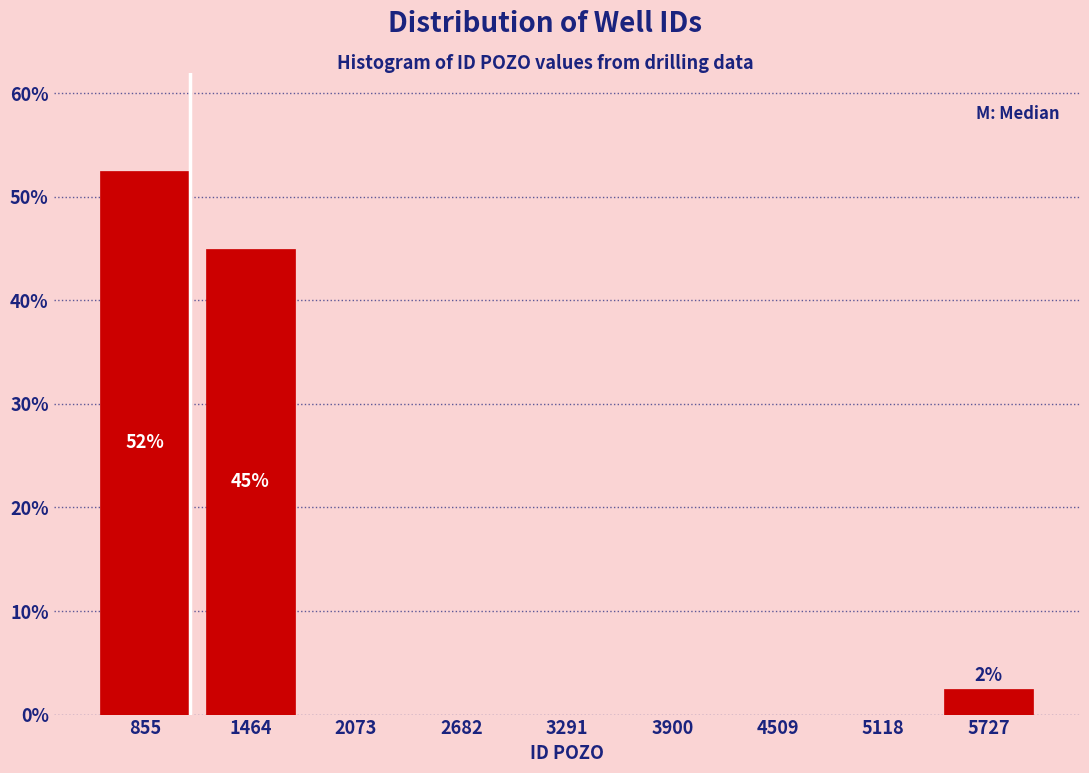

Over which range of the x-axis is the bar tallest?

600 to 1200